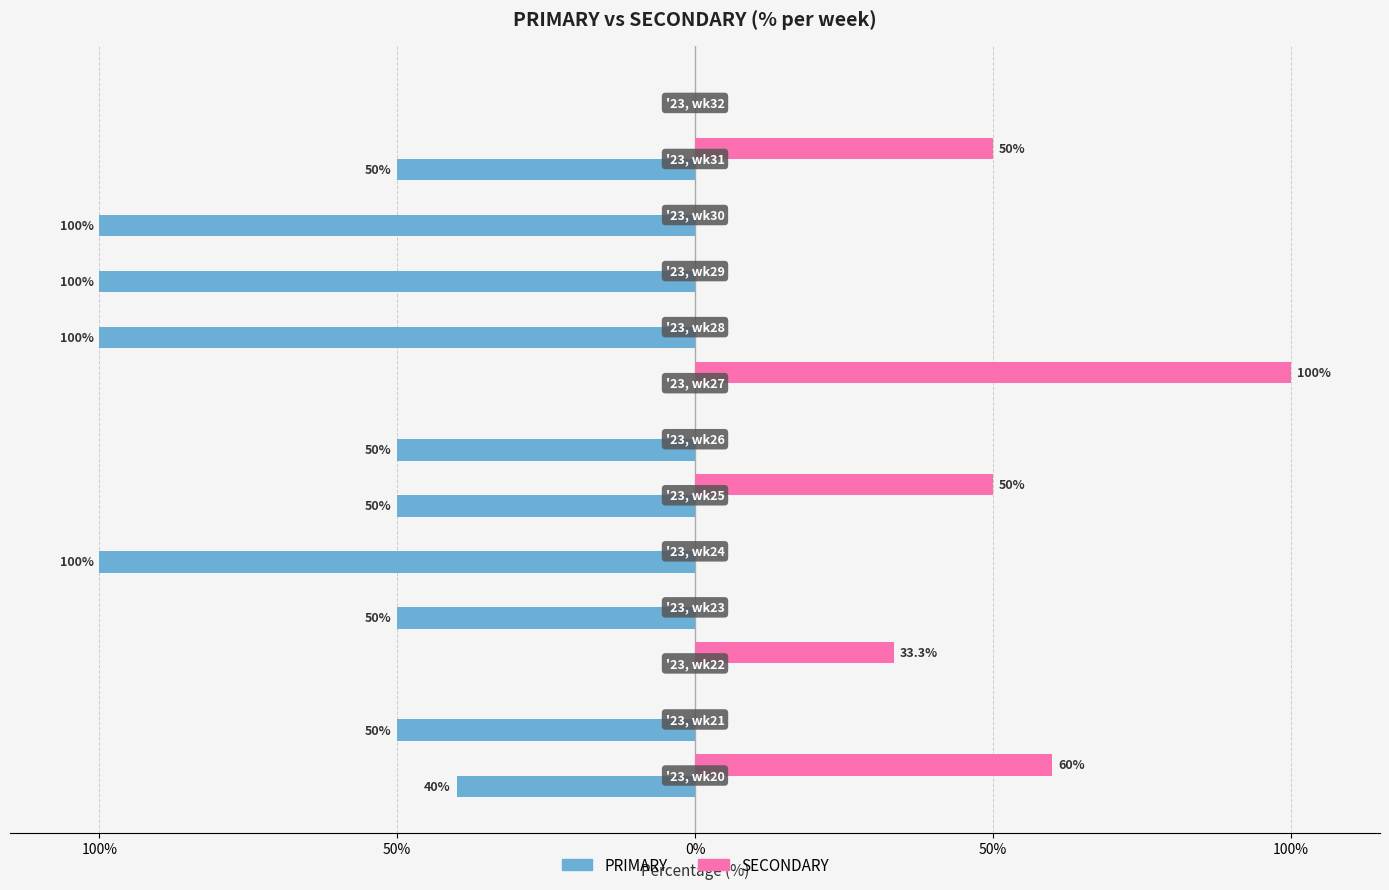

What are all the series names shown in the legend?

PRIMARY, SECONDARY